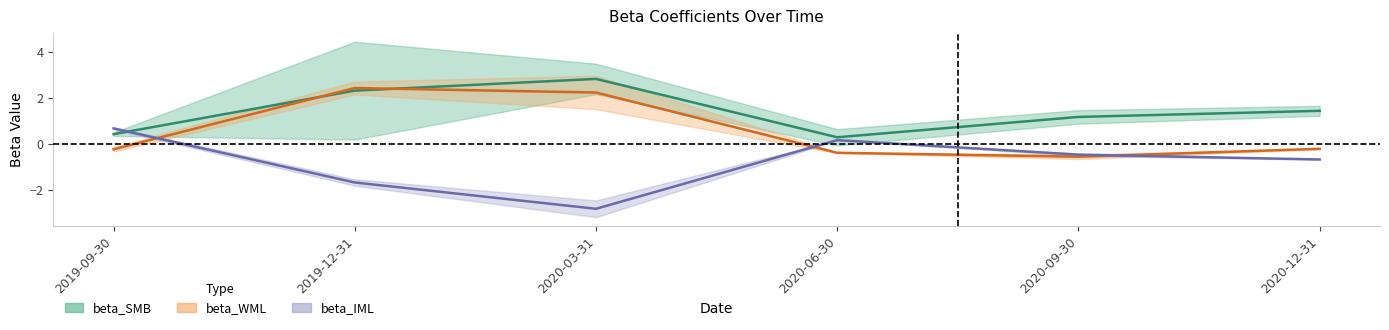

Reading right to left, what are all the values shown in this chart?

beta_SMB: 1.4	1.2	0.3	2.8	2.3	0.4
beta_WML: -0.2	-0.6	-0.4	2.2	2.4	-0.2
beta_IML: -0.7	-0.5	0.2	-2.8	-1.7	0.7